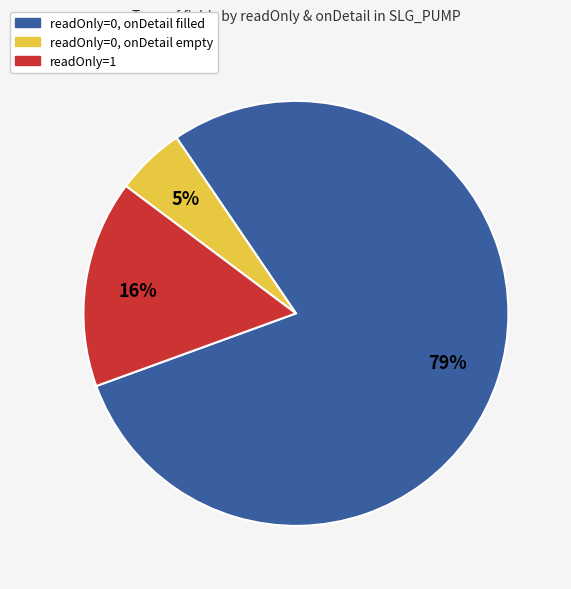

To the nearest percent, what is the average slice percentage?

33%